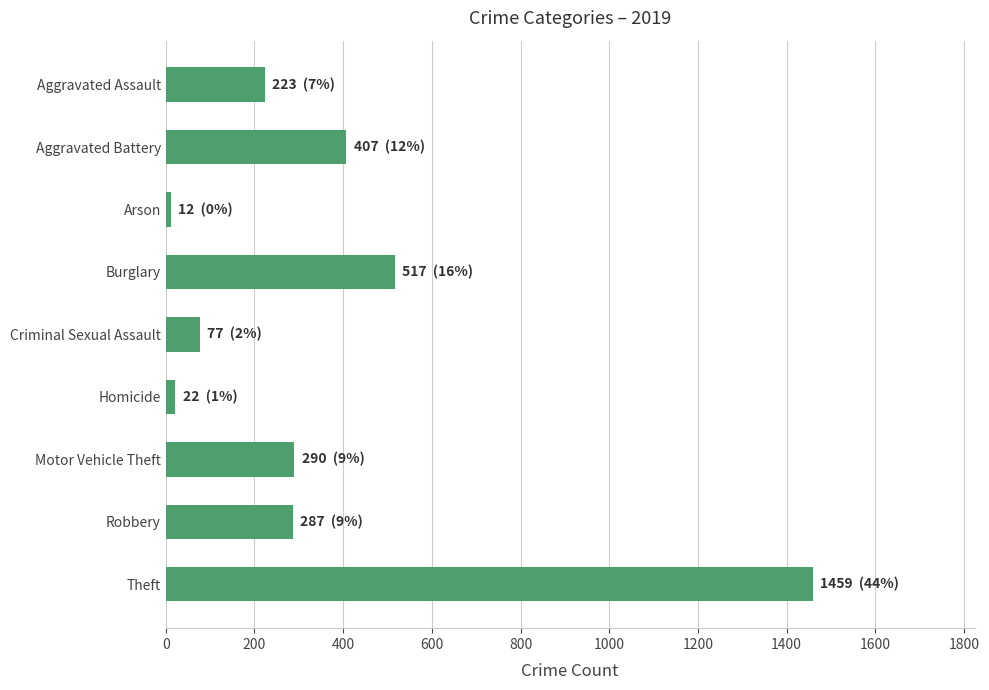

At which label is the value closest to 735?

Burglary